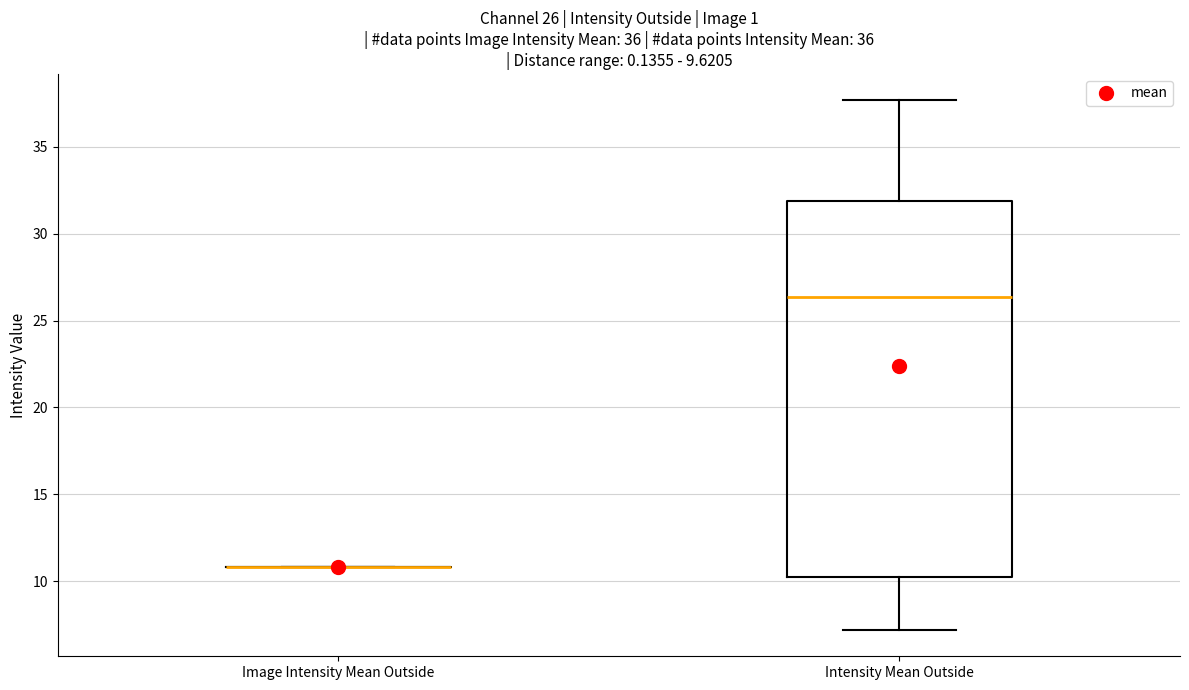

Comparing the boxes themselves (not the whiskers), which one is the tallest?

Intensity Mean Outside